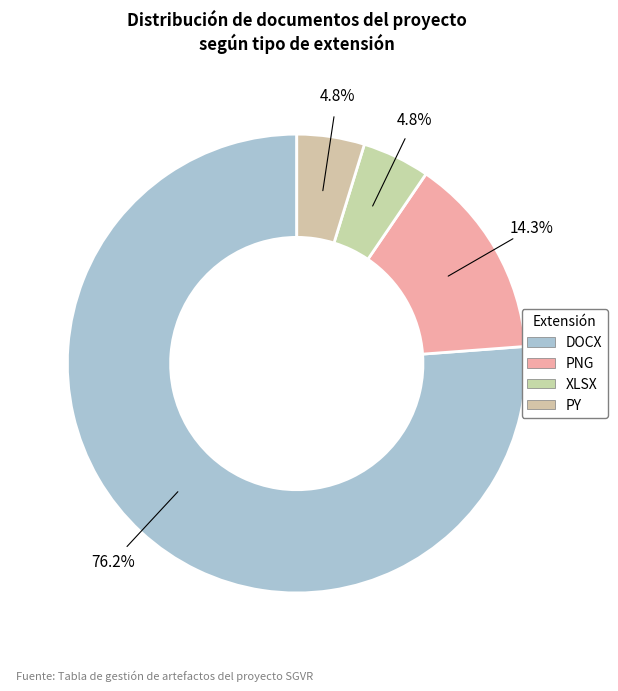

Approximately how many times larger is the value at XLSX compared to DOCX?

0.1